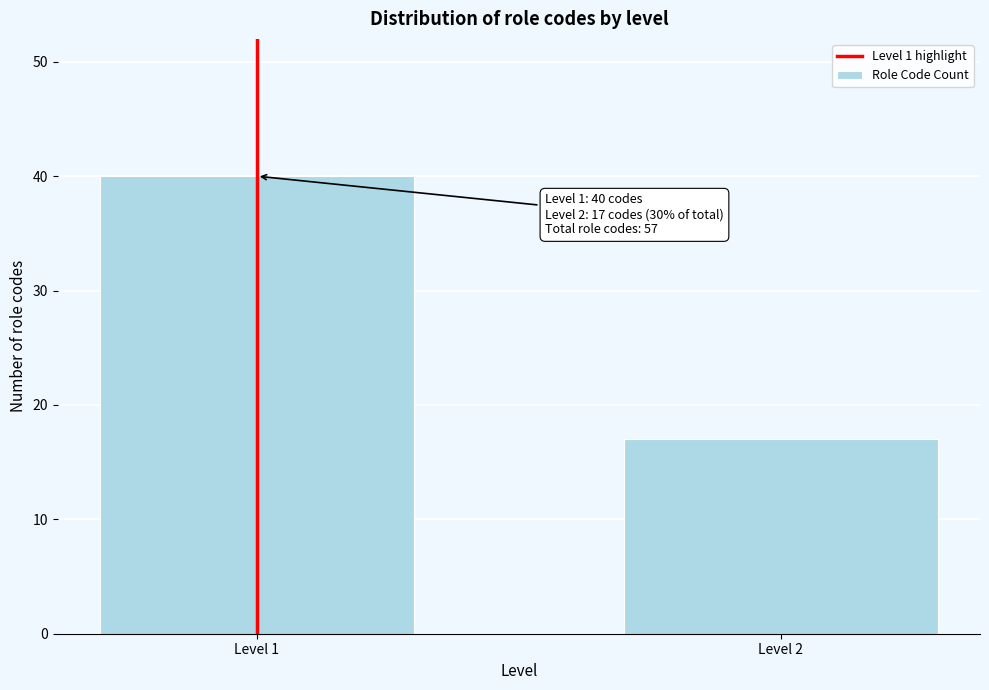

Reading left to right, transcribe all the data shown in this chart.

40	17